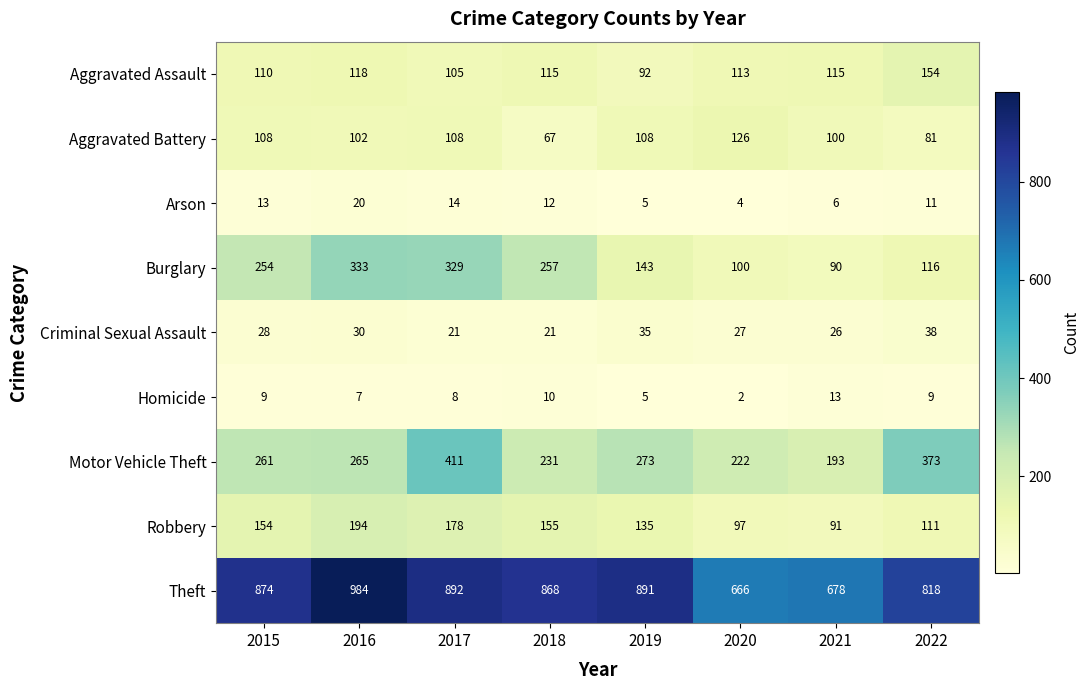

What is the spread (max minus min) of values at 2016?

977